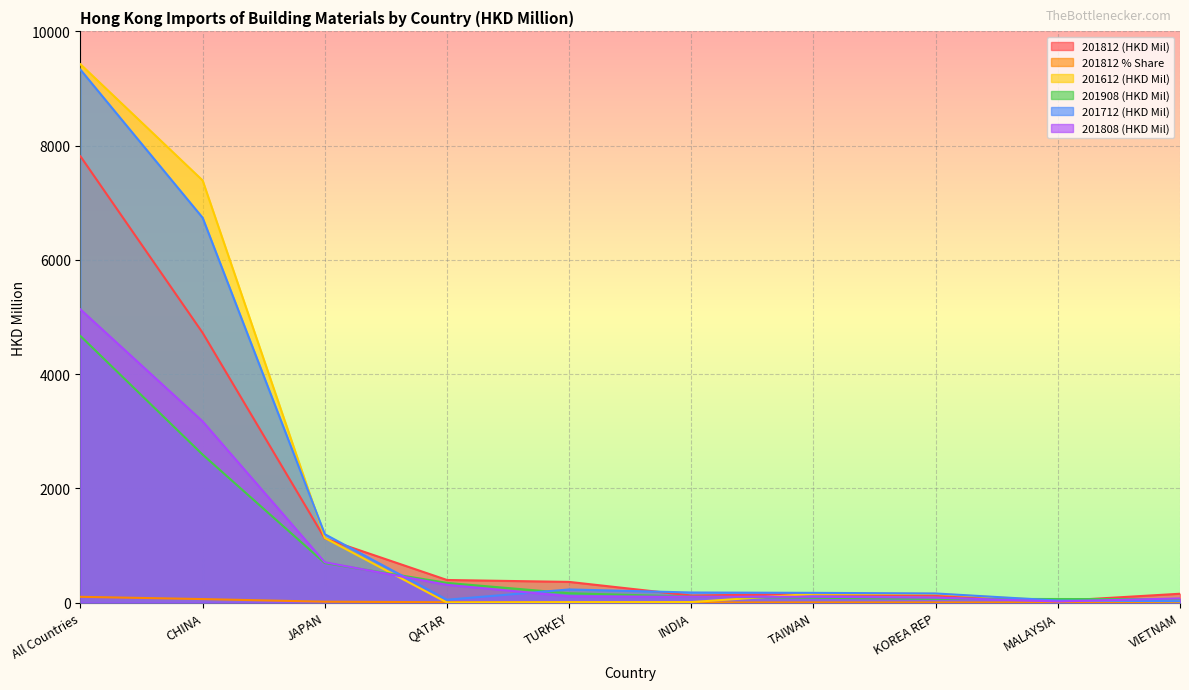

Which label corresponds to the smallest value in the chart?

QATAR